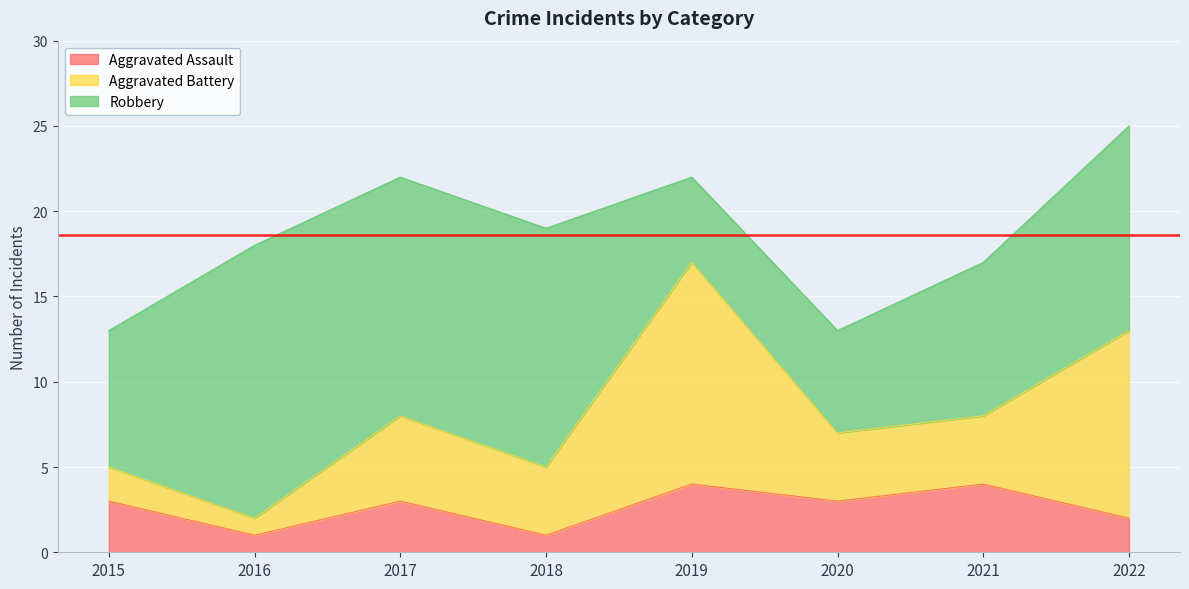

What is the value of the Robbery point at the 4th from the left?

14